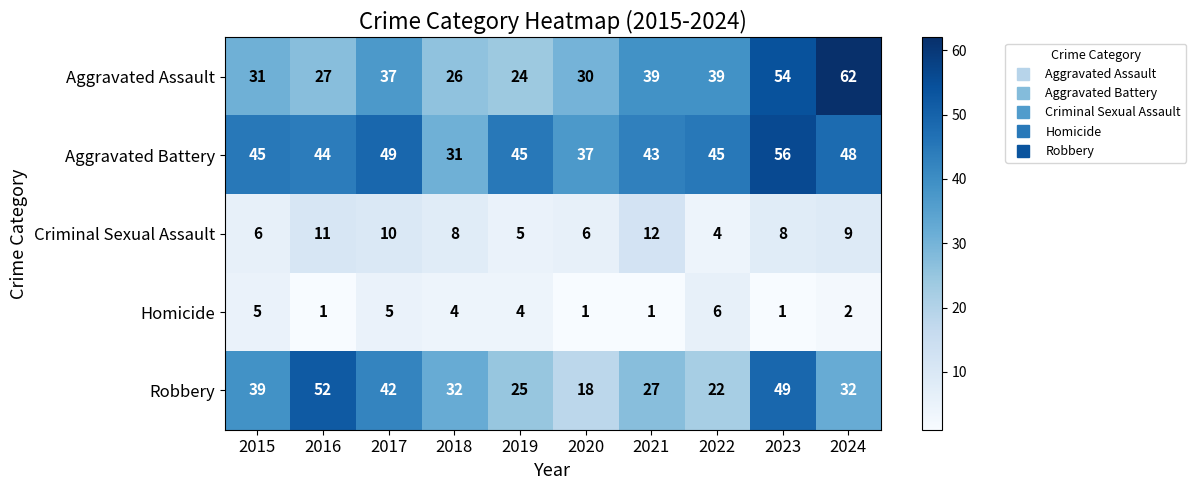

What is the approximate value of Criminal Sexual Assault at 2021?

12